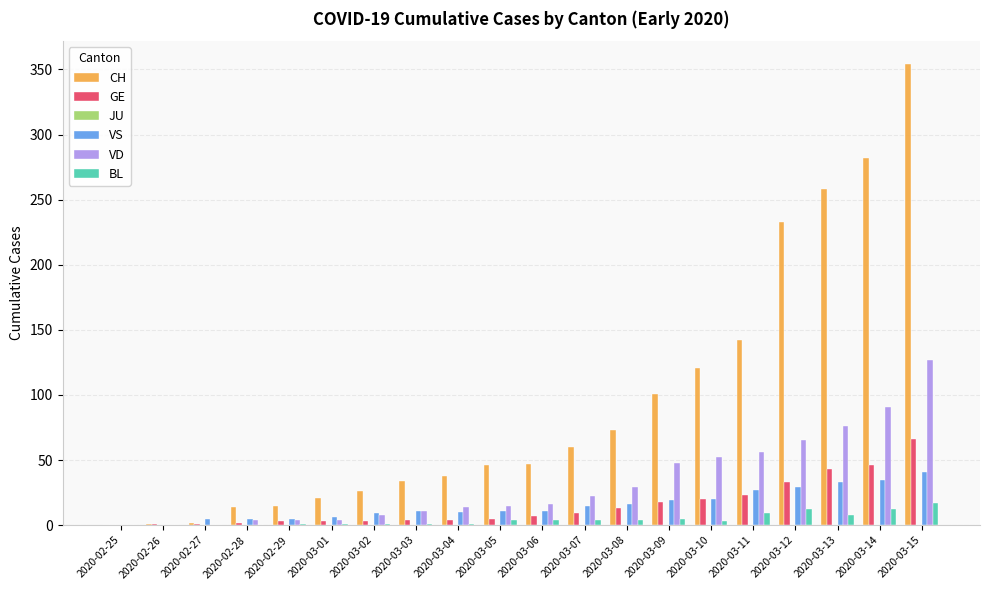

How many categories are shown in the chart?

20